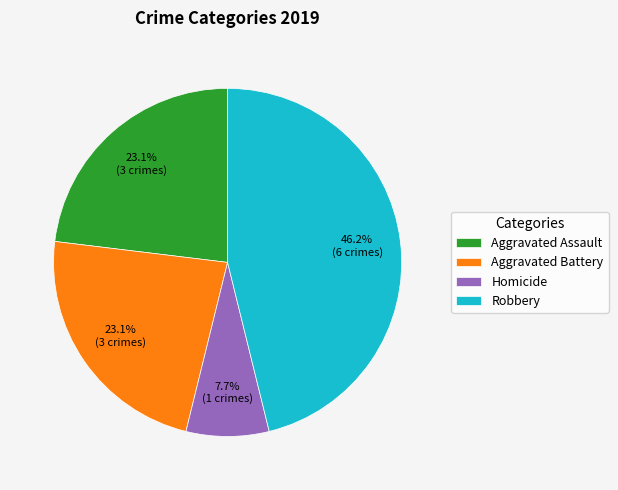

To the nearest percent, what portion does Robbery represent?

46%